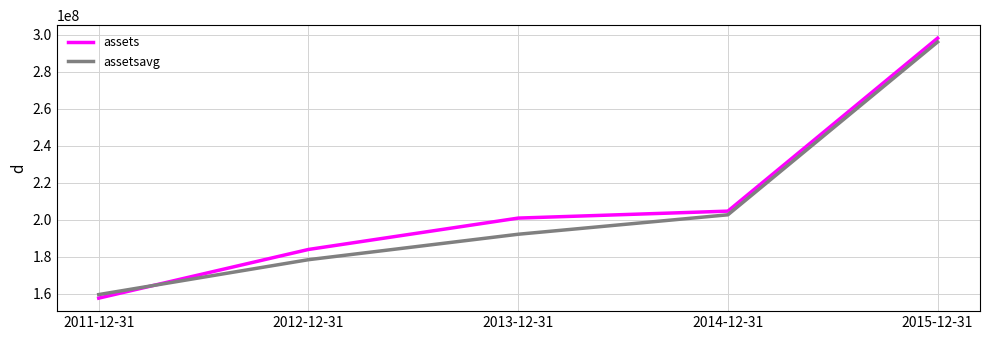

What is the total value across all series at 2011-12-31?

317420750